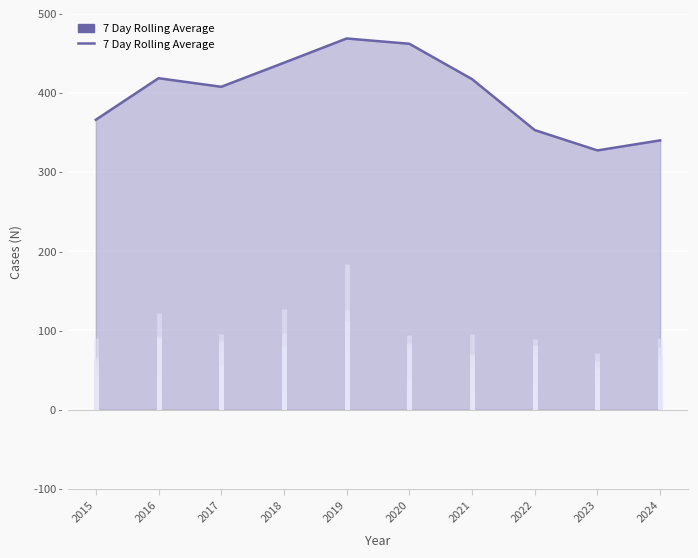

List the labels in order of value, largest first.

2019, 2020, 2018, 2016, 2021, 2017, 2015, 2022, 2024, 2023